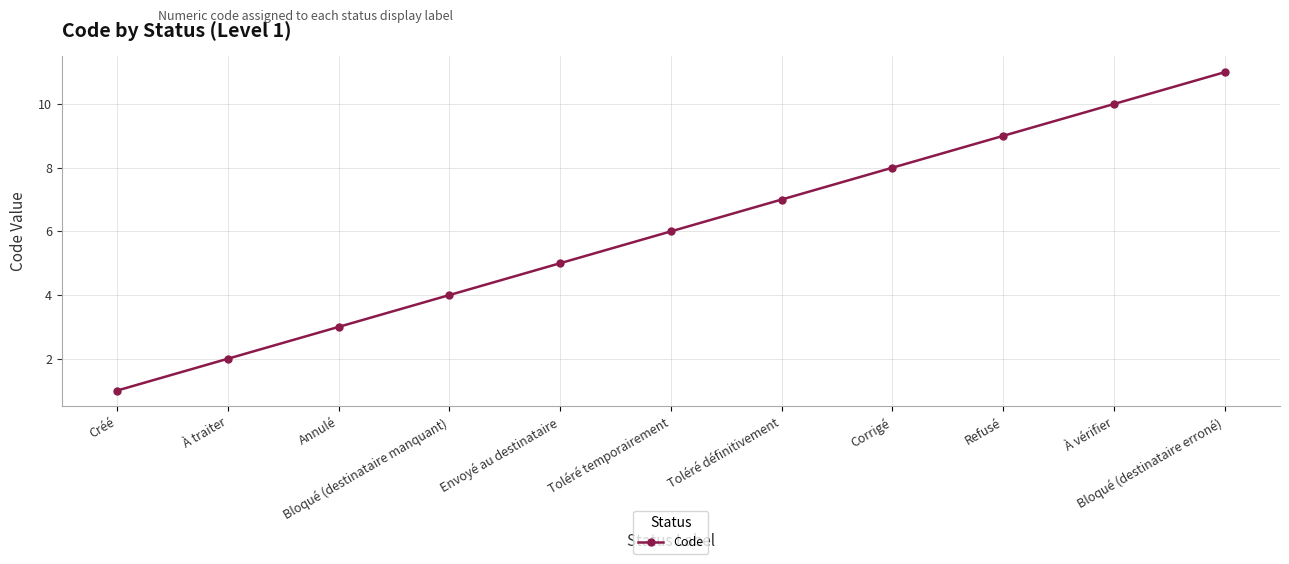

Count the values in the range 3 to 9.

7